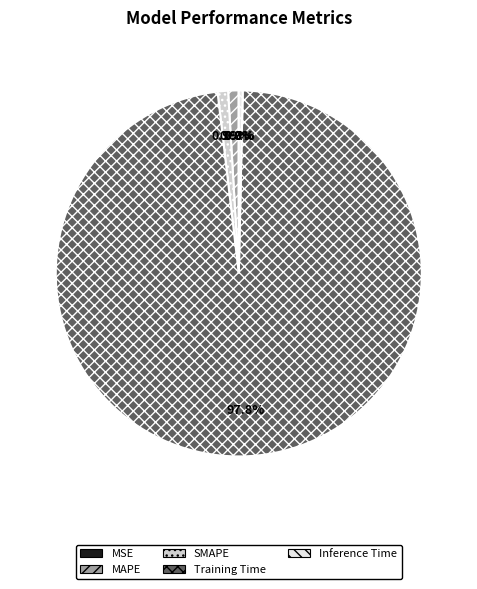

To the nearest percent, what is the difference between the Inference Time and MAPE slice percentages?

1%